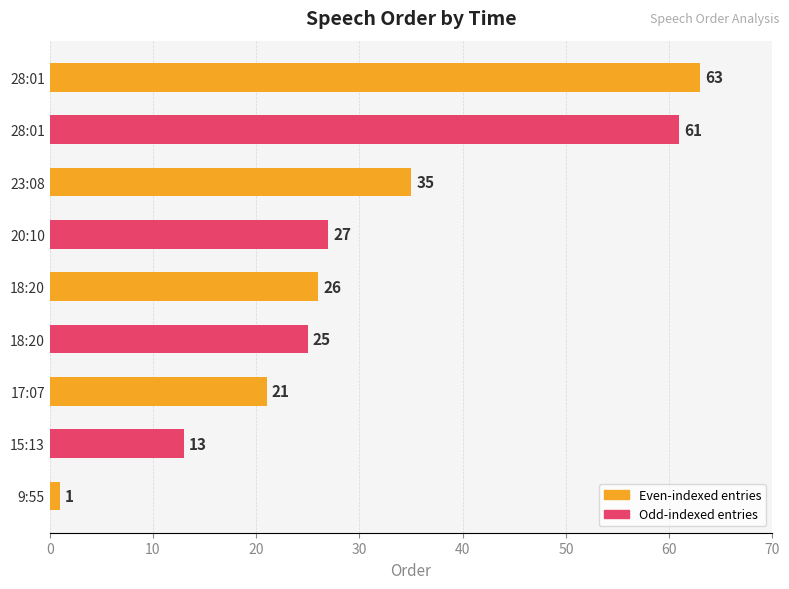

How many data points are less than 26?

4